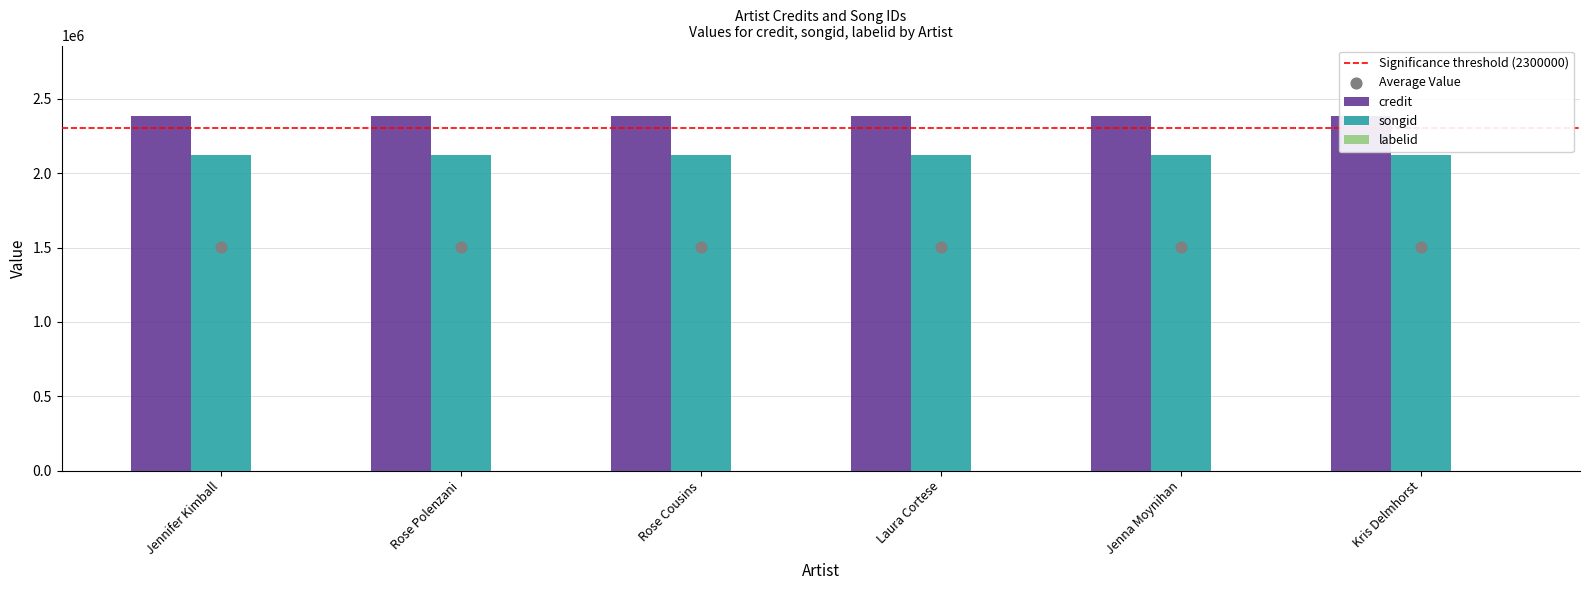

Which series contains the highest Y value?

credit